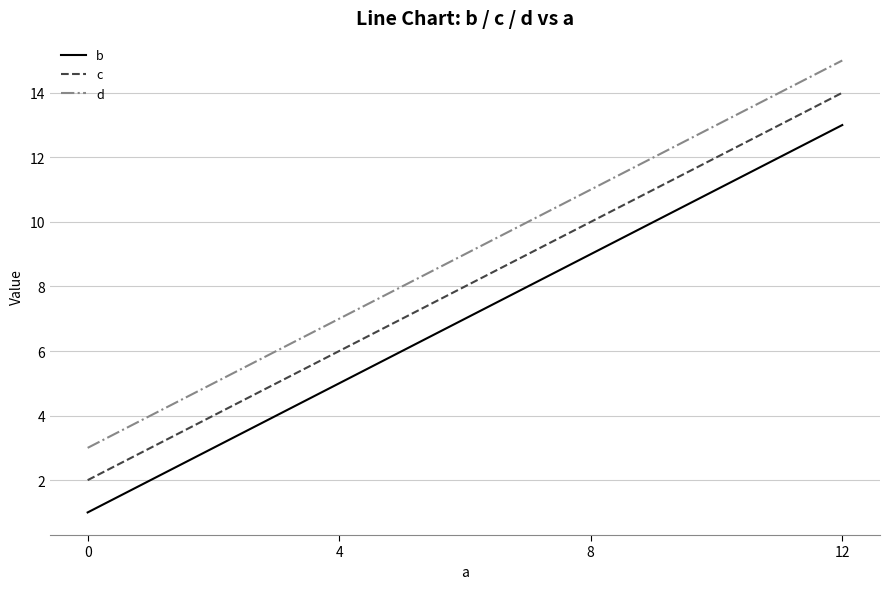

What is the difference between the maximum and minimum values in the d series?

12